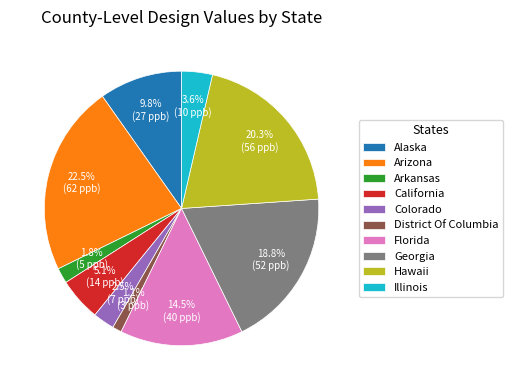

To the nearest percent, what percentage of the pie is District Of Columbia?

1%